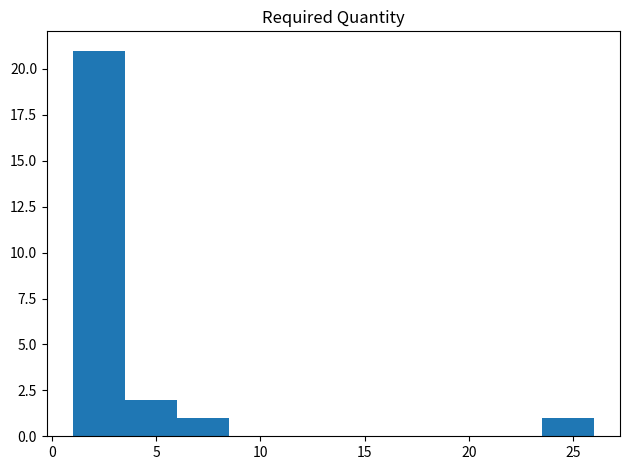

Over which range of the x-axis is the bar tallest?

1.0 to 3.5